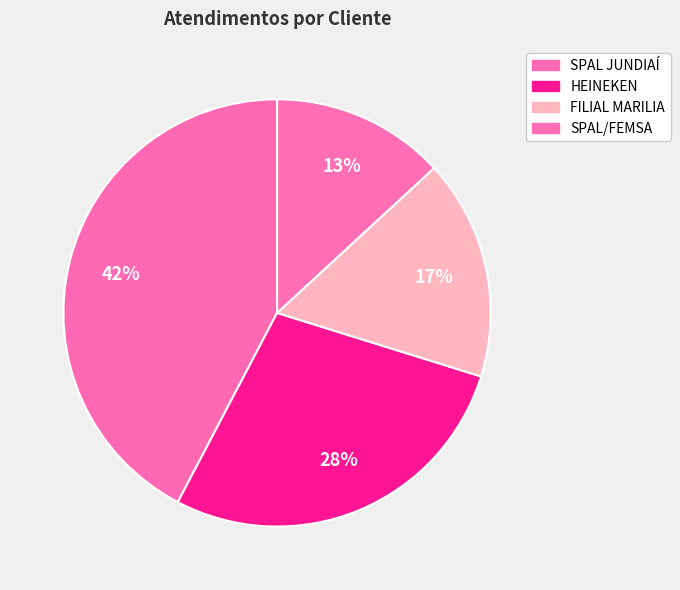

Is there a majority slice in this chart?

No